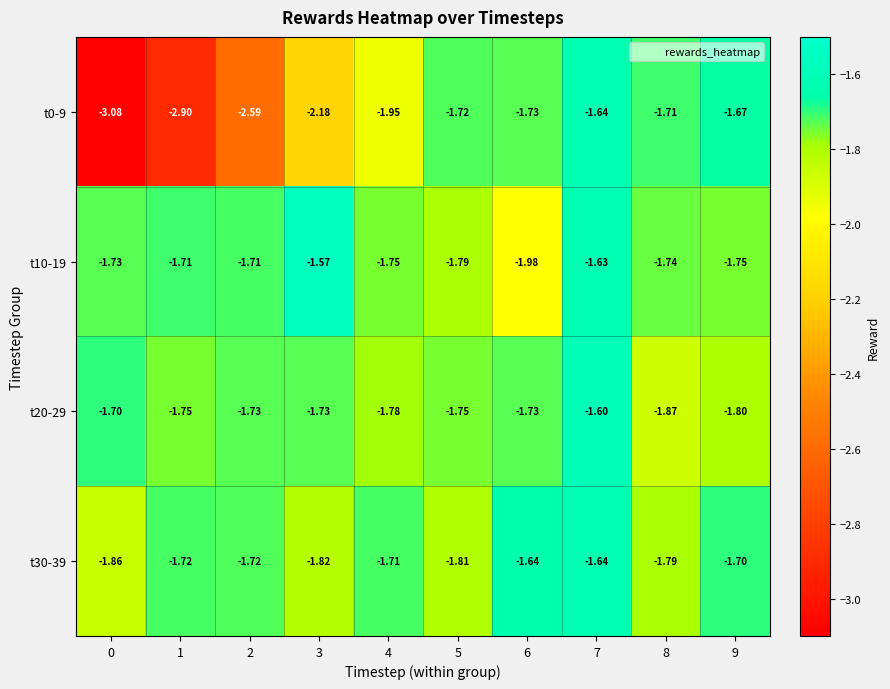

Is the value of t0-9 at 6 greater than the value of t20-29 at 9?

Yes